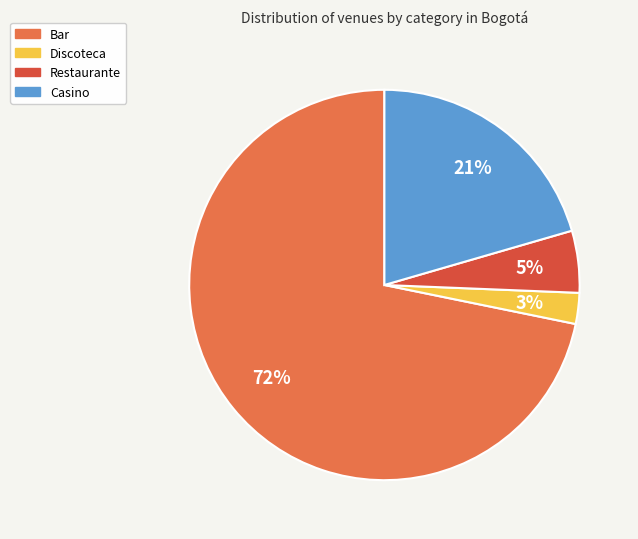

Is the sum of Discoteca and Casino greater than half?

No